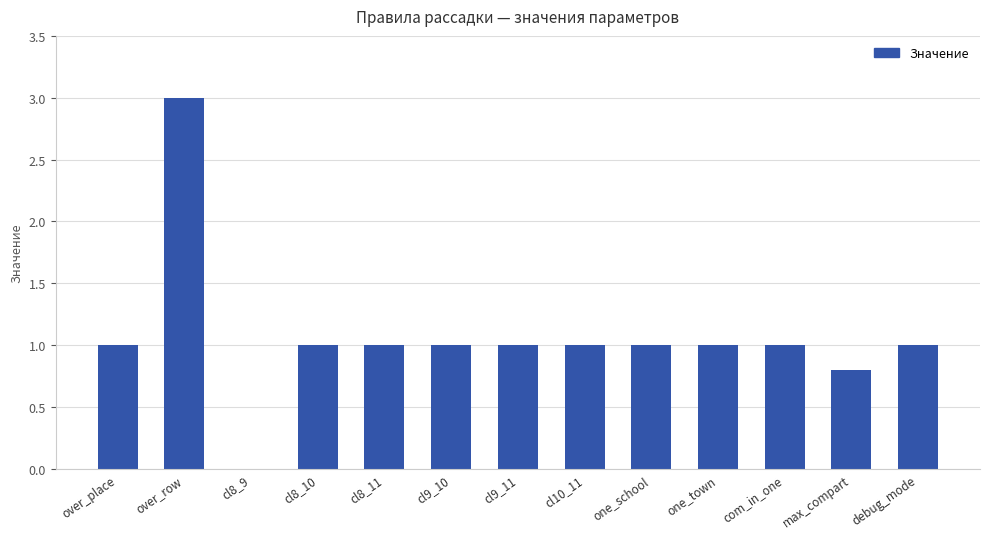

How many values are above zero?

12